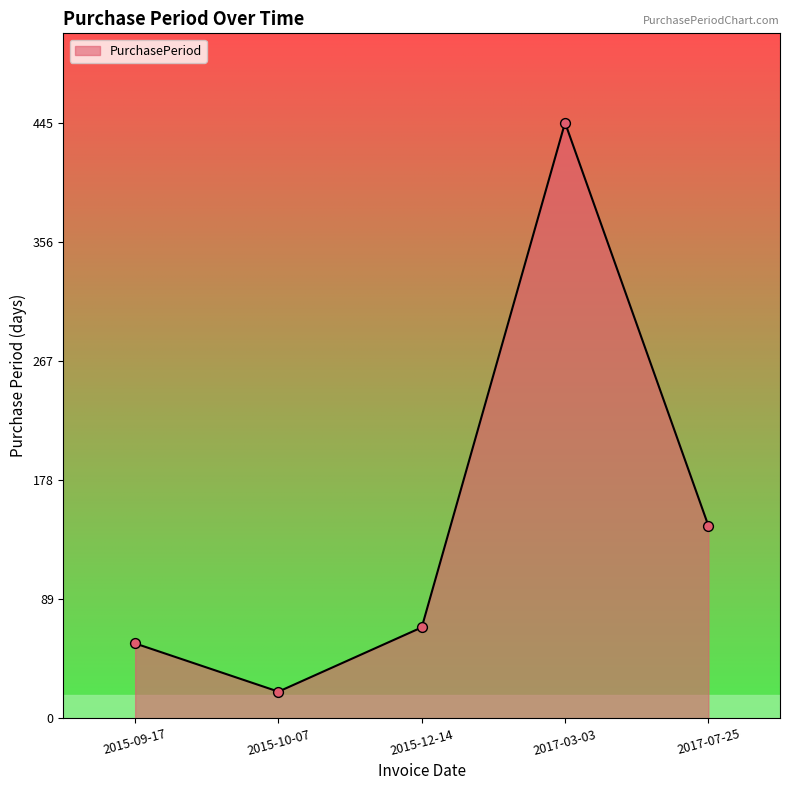

Between 2015-10-07 and 2015-09-17, which is larger?

2015-09-17